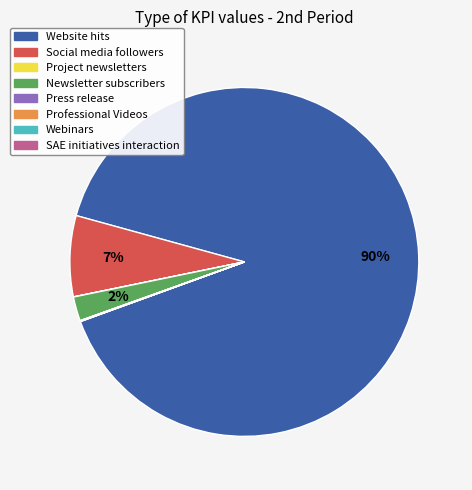

What percentage is the Social media followers slice, to the nearest percent?

7%